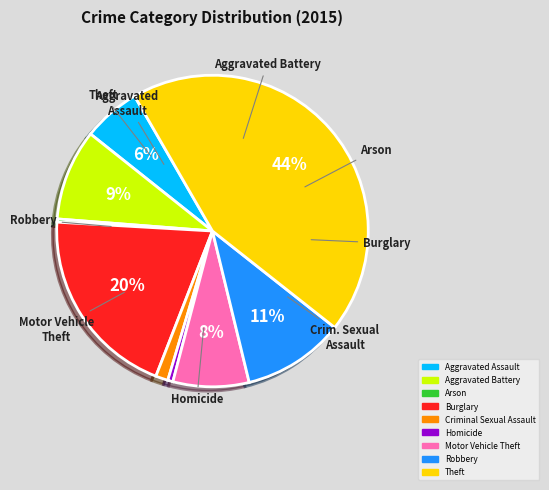

True or false: Aggravated Battery accounts for 2% of the total.

False